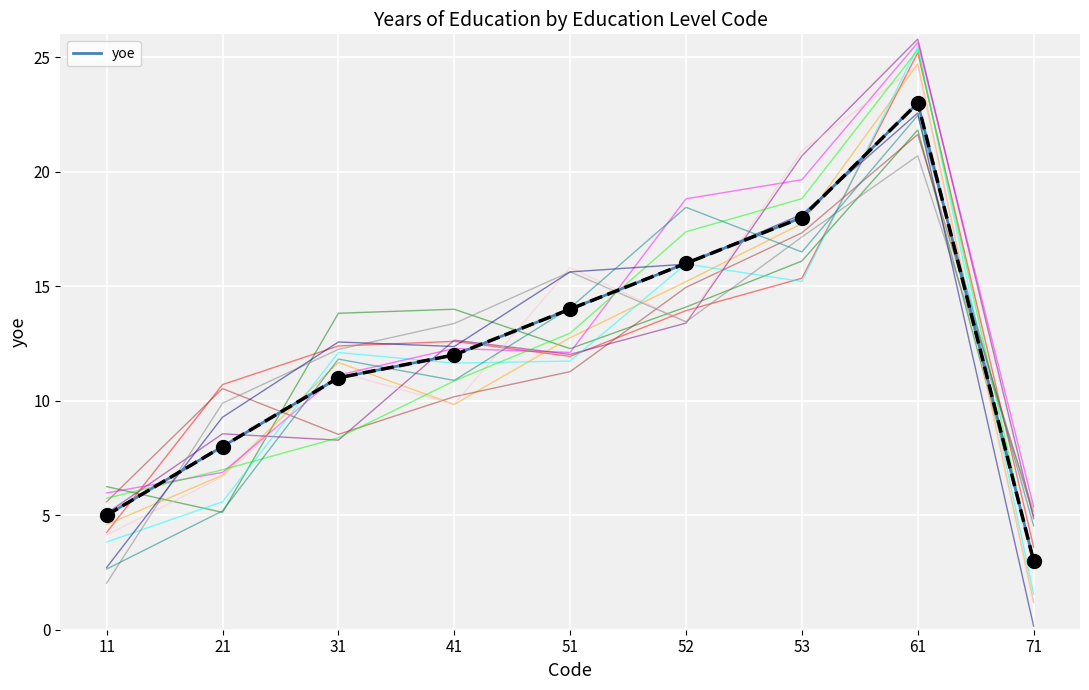

What is the sum of all values?

110